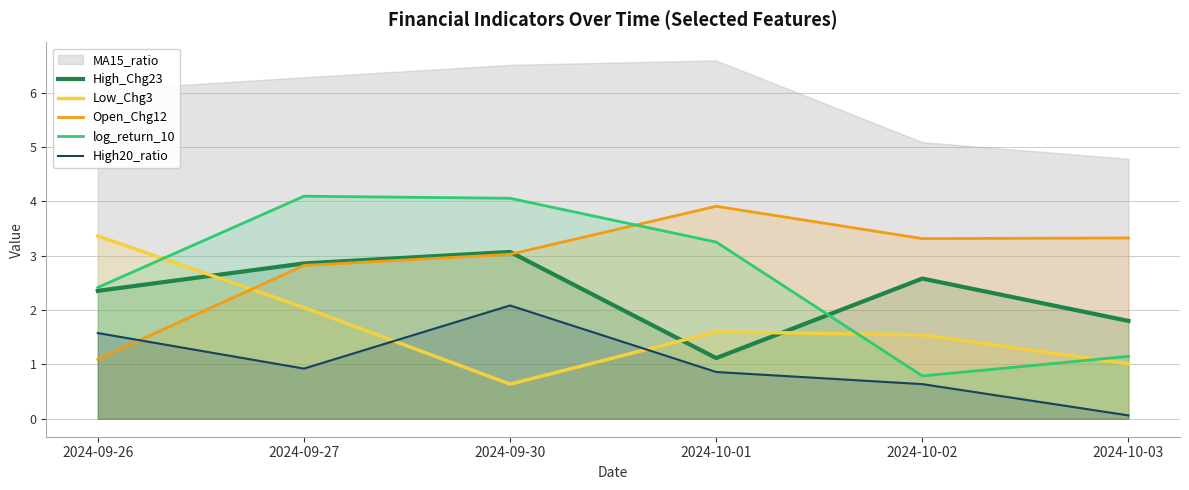

List the labels in order of High_Chg23 value, smallest first.

2024-10-01, 2024-10-03, 2024-09-26, 2024-10-02, 2024-09-27, 2024-09-30